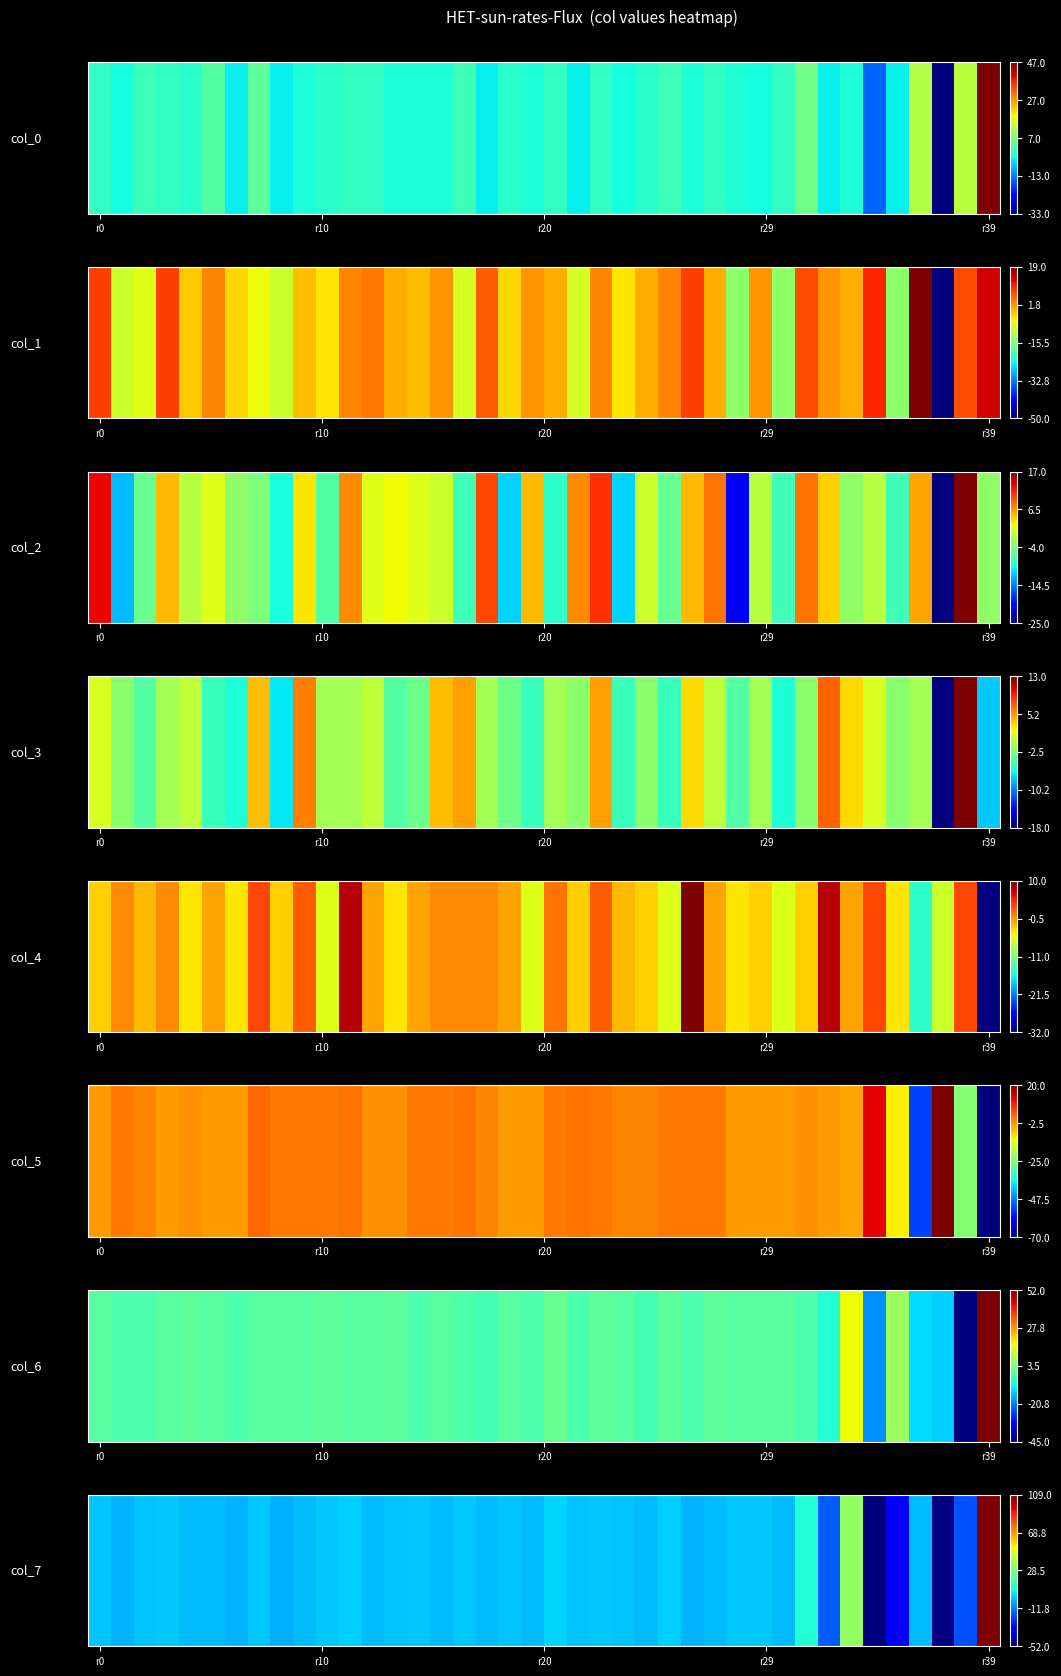

The value at 26 is -1. True or false?

False